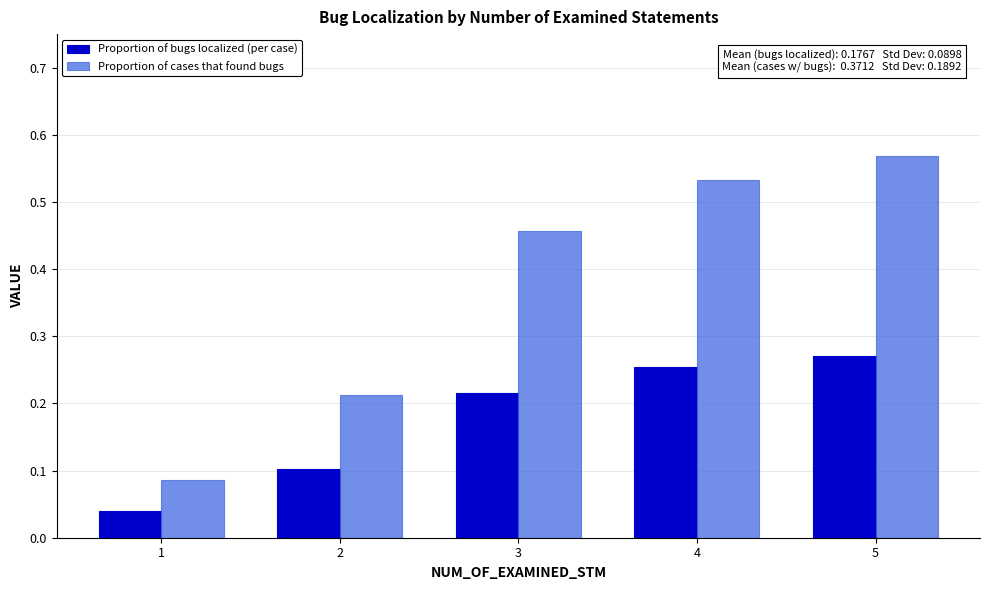

Rank the categories by Proportion of cases that found bugs value from lowest to highest.

1, 2, 3, 4, 5